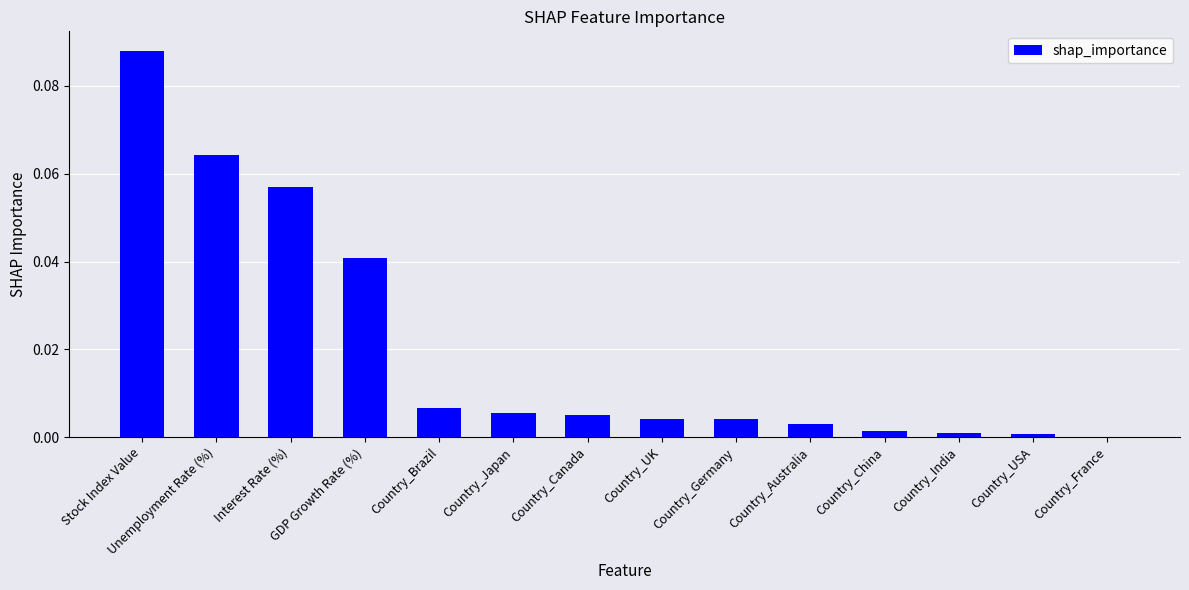

What is the change in value from Stock Index Value to Country_USA?

-0.1